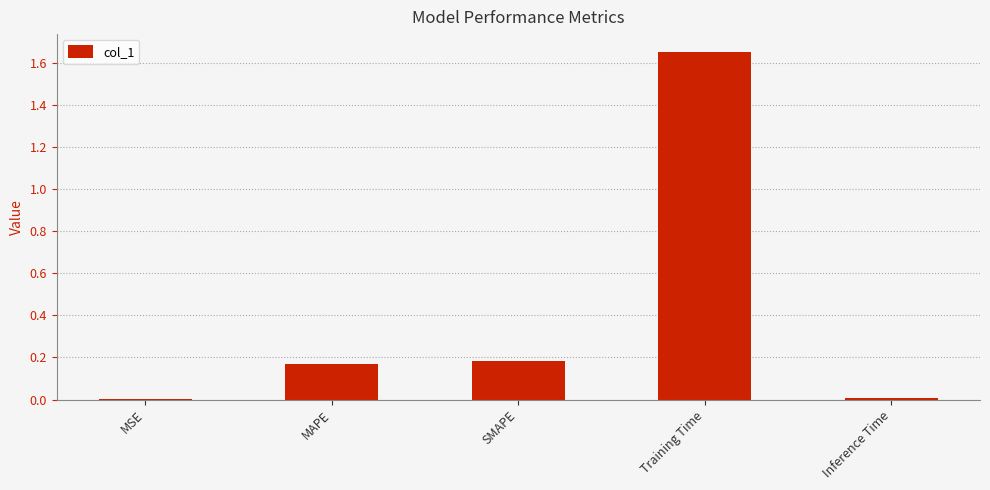

Which has a higher value, Training Time or MSE?

Training Time